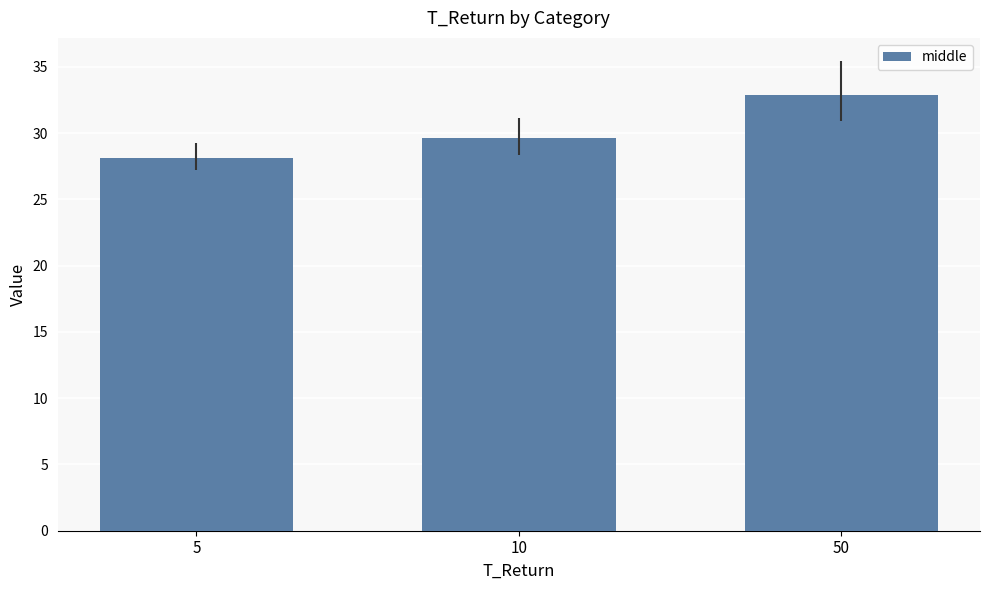

What is the value of the 3rd bar from the left?

32.9